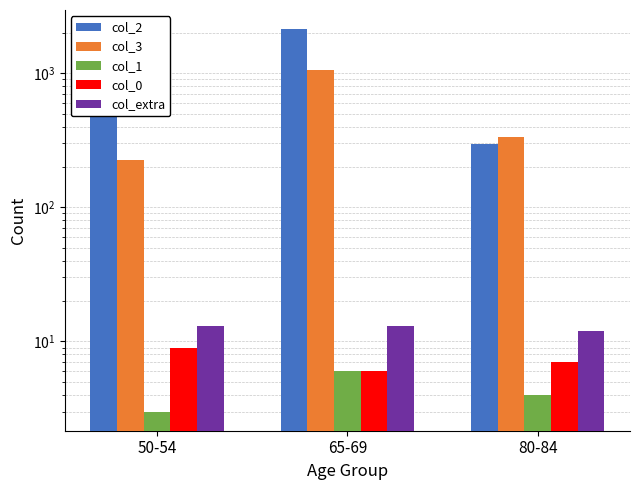

Between 50-54 and 80-84, which is larger?

50-54